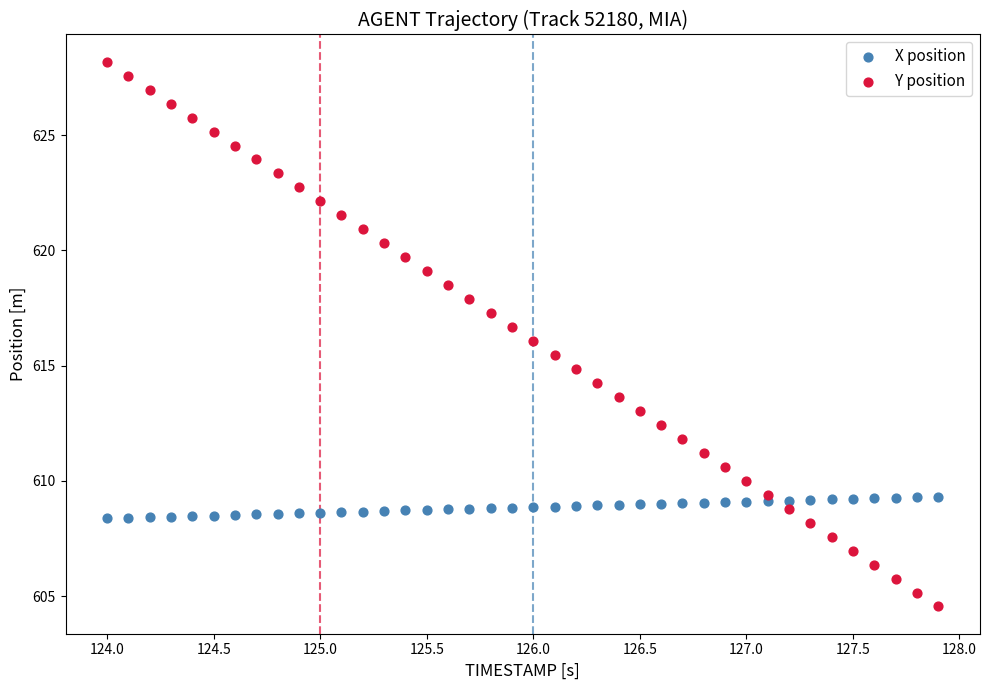

Across all data points, what is the range of X values (max minus min)?

3.9